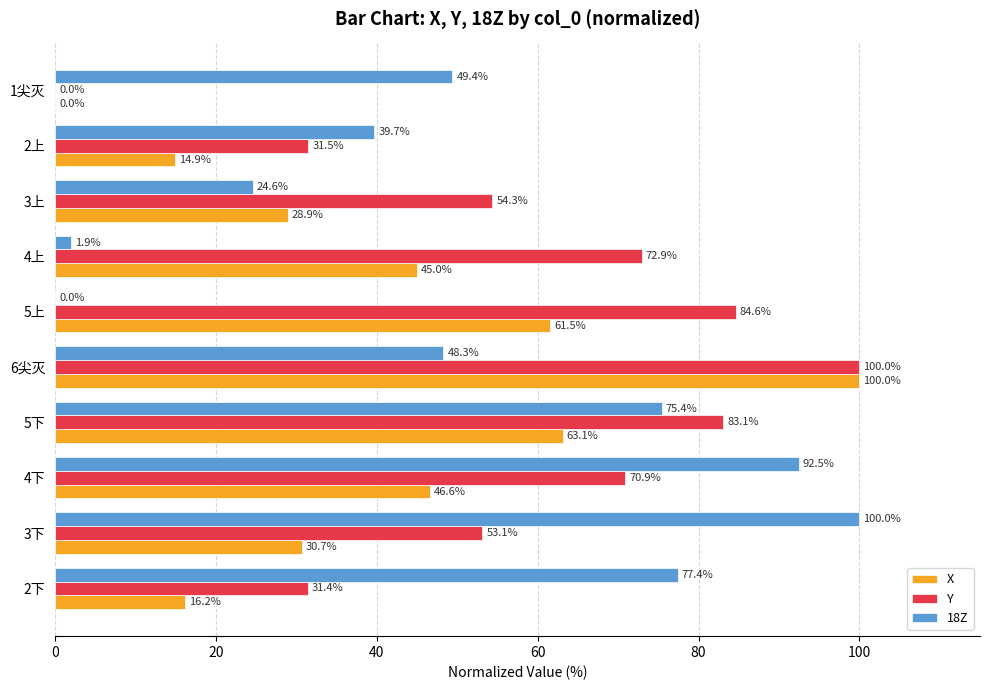

How many categories are shown in the chart?

10